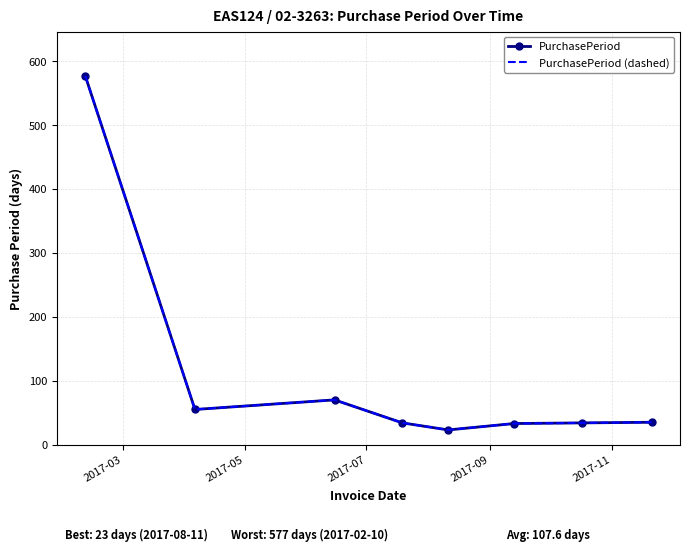

True or false: PurchasePeriod (dashed) and PurchasePeriod intersect in this chart.

False